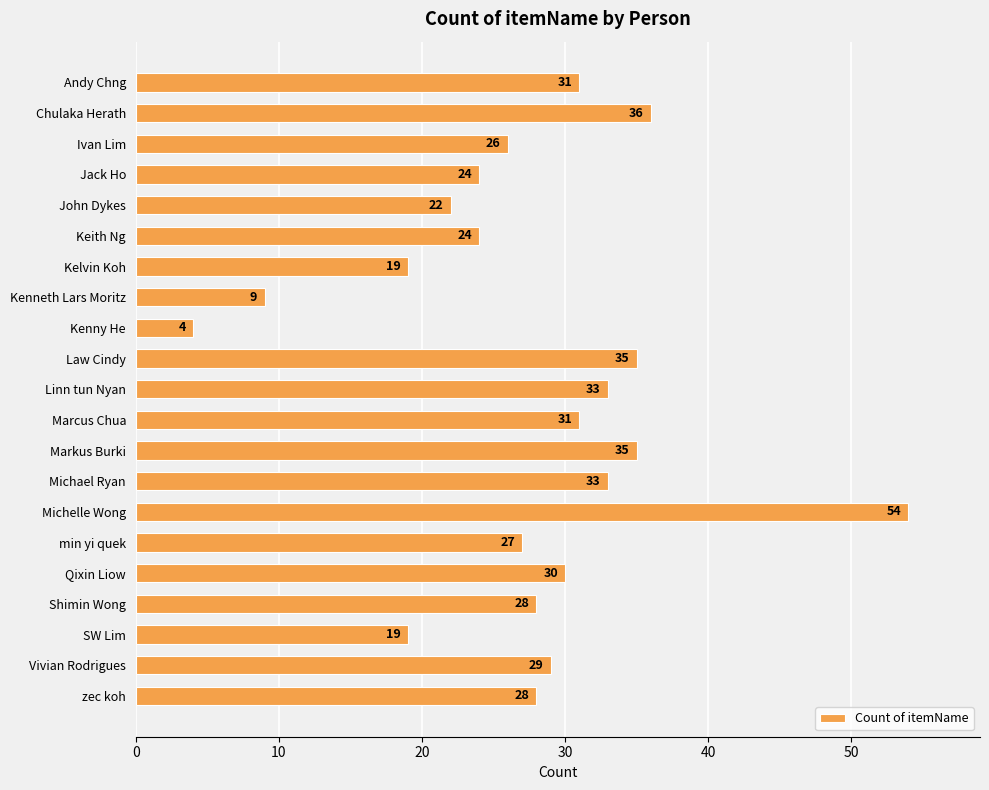

Where is the data nearest to the value 29?

Vivian Rodrigues